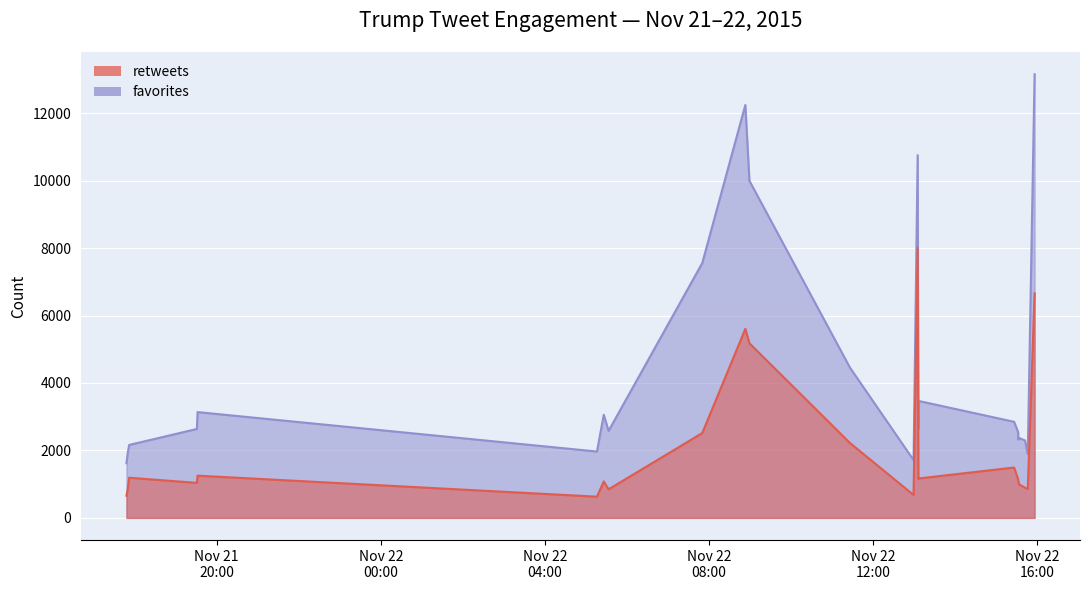

What is the sum of all favorites values?

99357